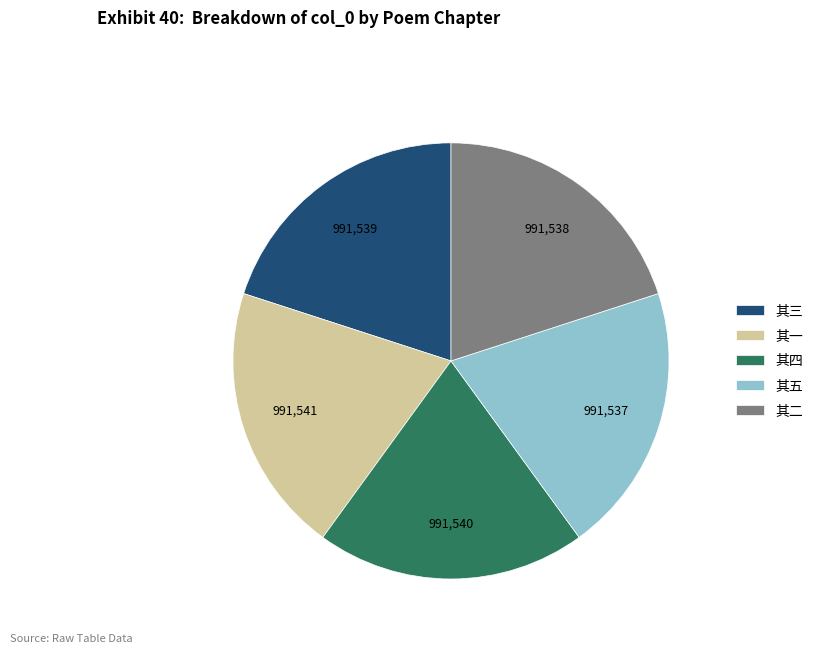

How many slices are in this pie chart?

5